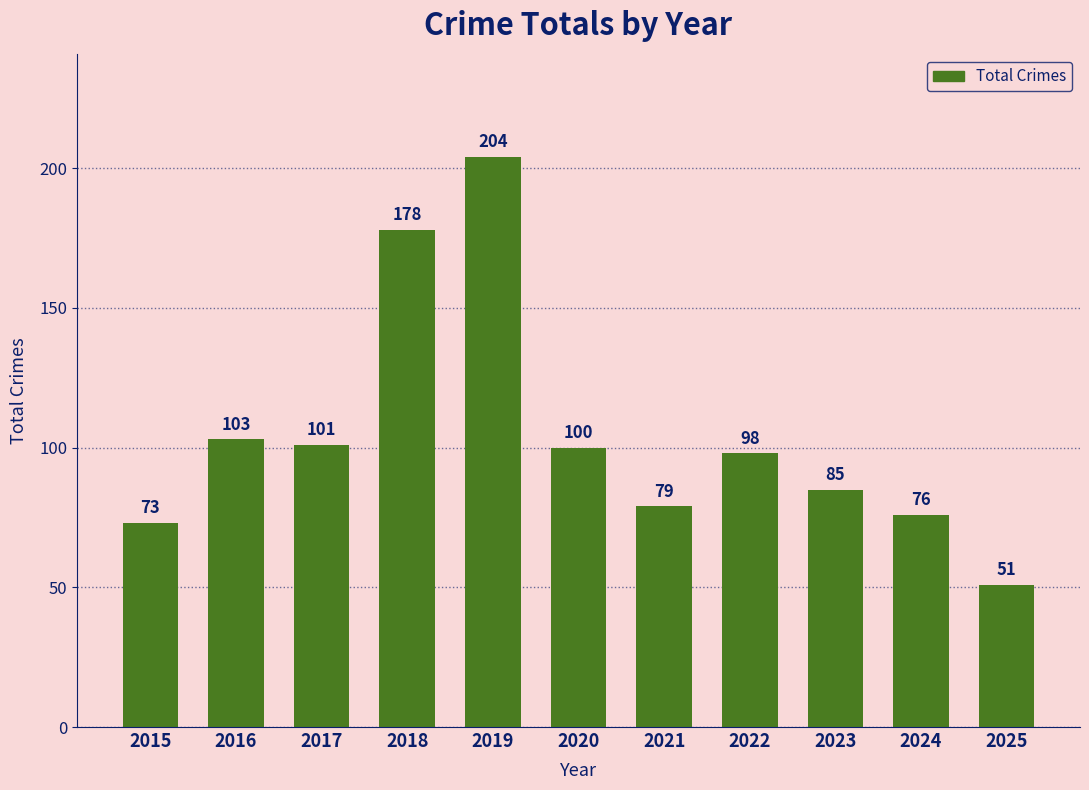

What is the difference between the values at 2017 and 2023?

16